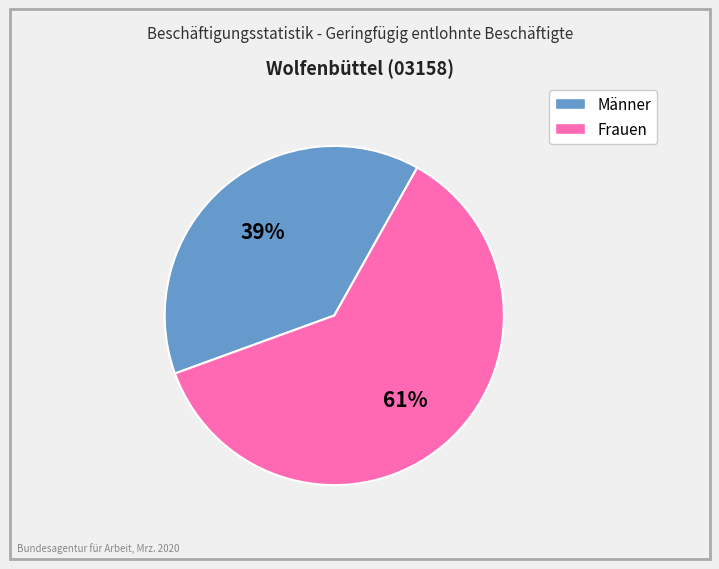

What percentage is the Frauen slice, to the nearest percent?

61%